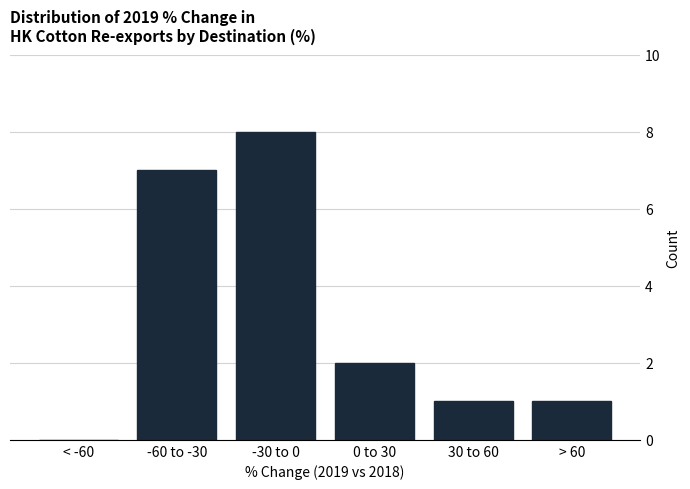

Reading left to right, transcribe all the data shown in this chart.

< -60=0	-60 to -30=7	-30 to 0=8	0 to 30=2	30 to 60=1	> 60=1